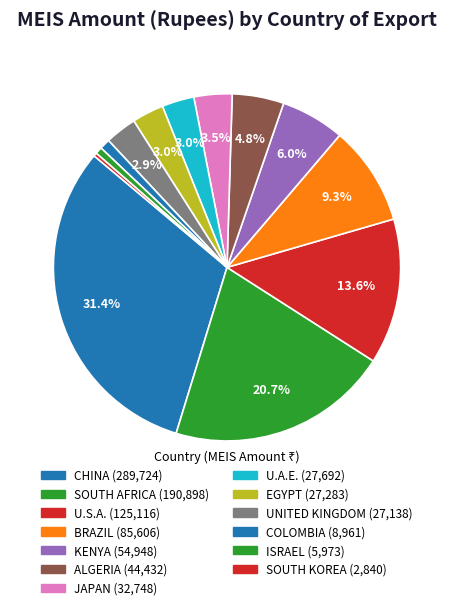

Is there any slice that represents more than half of the pie?

No